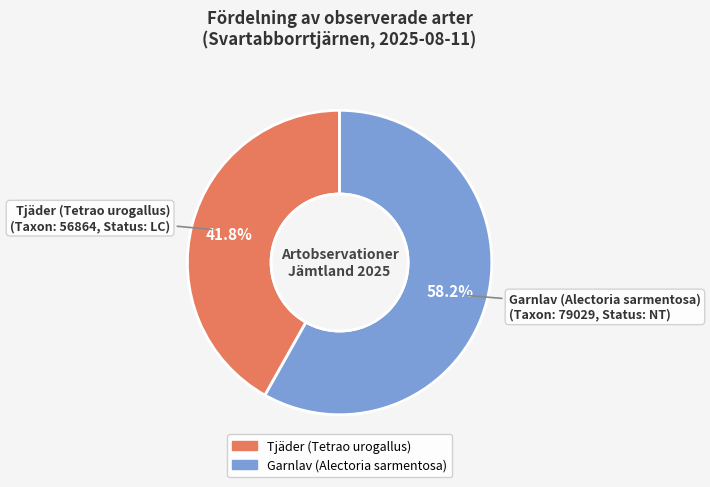

To the nearest percent, what percentage of the pie is Tjäder (Tetrao urogallus)?

42%